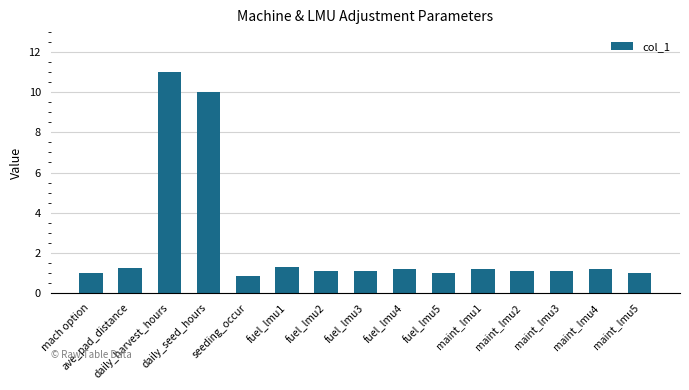

What is the greatest value displayed?

11.0